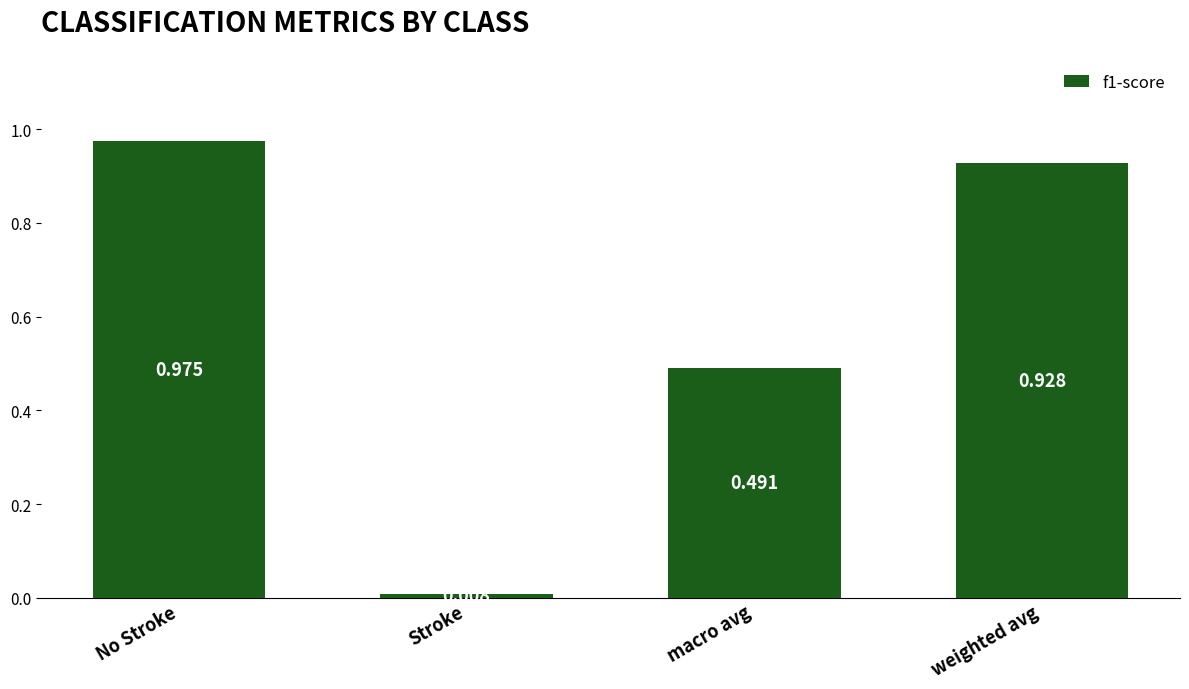

Between weighted avg and No Stroke, which is larger?

No Stroke